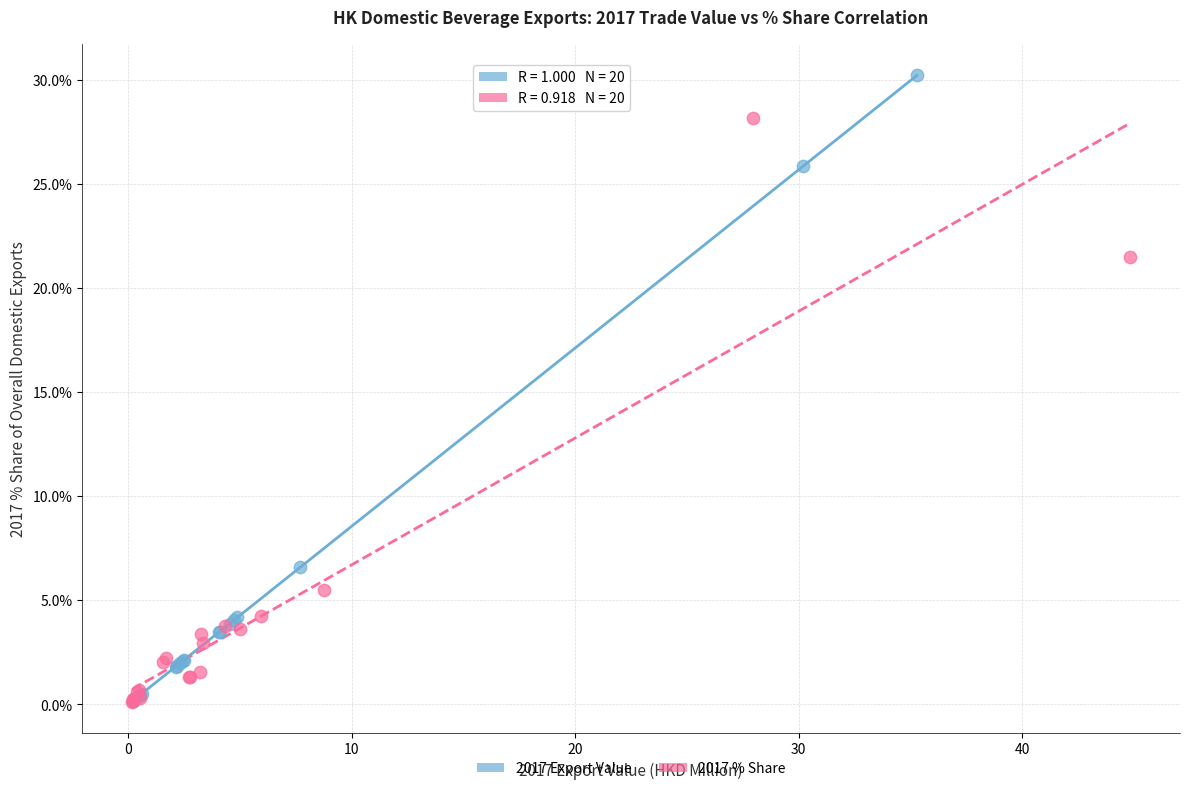

Which series contains the highest Y value?

2017 Export Value